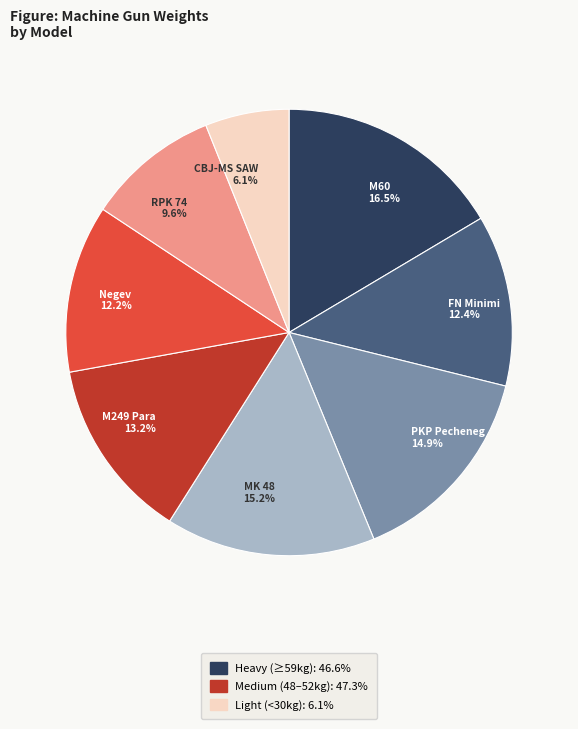

Which has a higher value, RPK 74 or Negev?

Negev